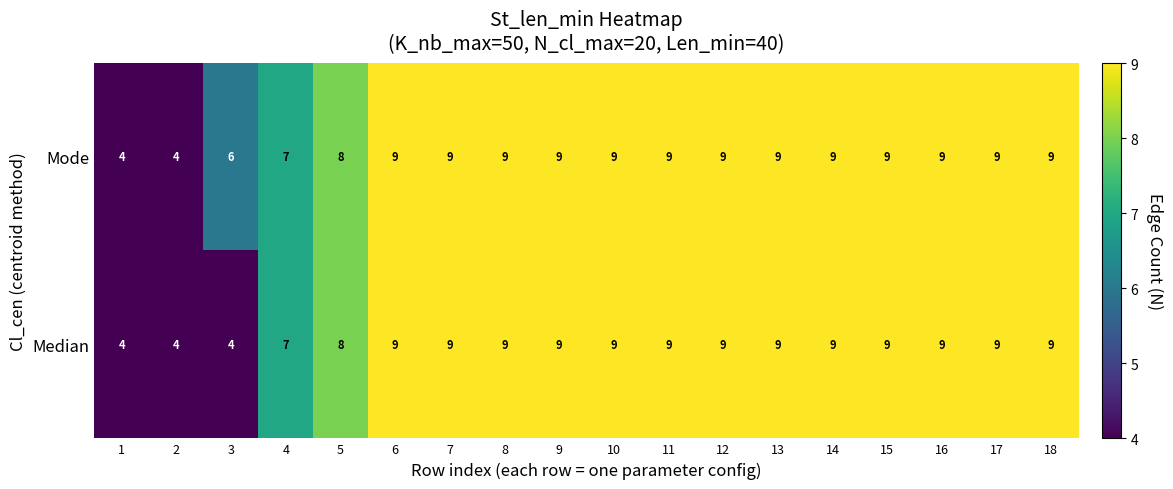

What is the difference between the maximum and second lowest values in the Median series?

5